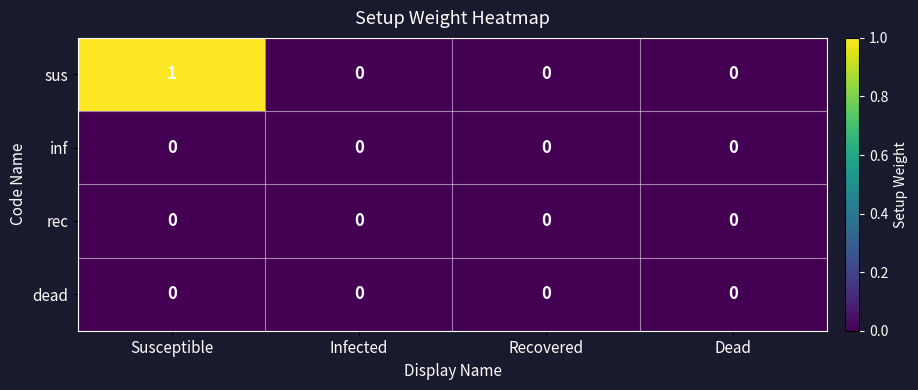

At which category is the sum across all series the highest?

Susceptible